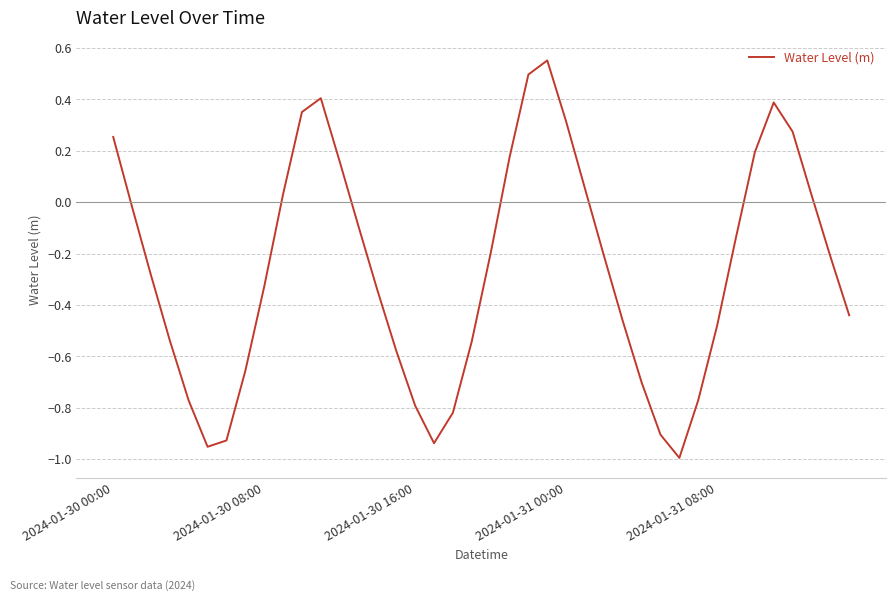

How many values are below 0?

26